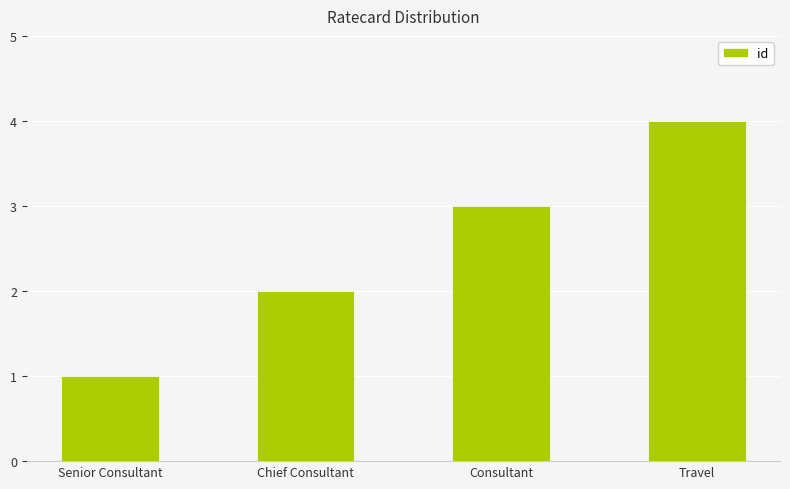

What is the difference between the values at Chief Consultant and Travel?

2